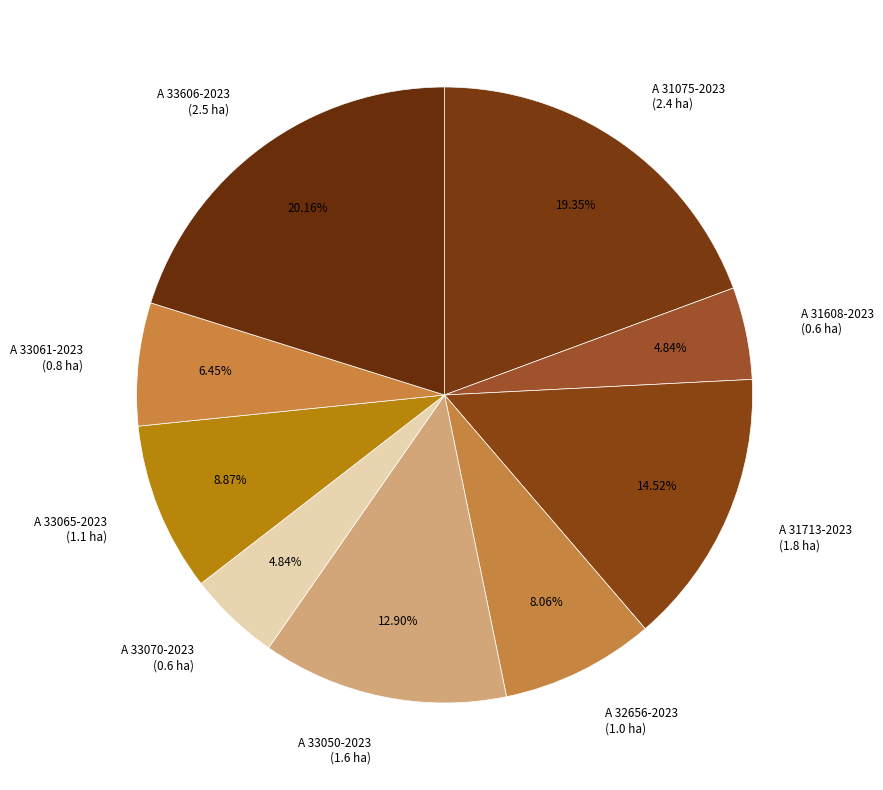

Is there a majority slice in this chart?

No